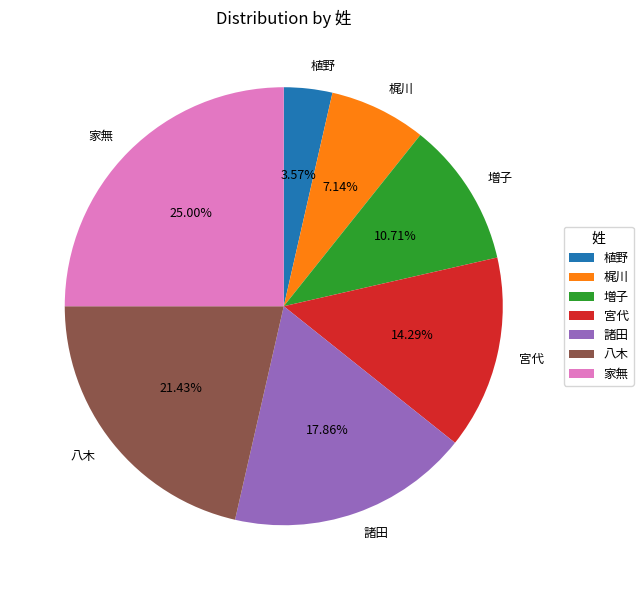

Is it true that 八木 is 10% of the pie?

False